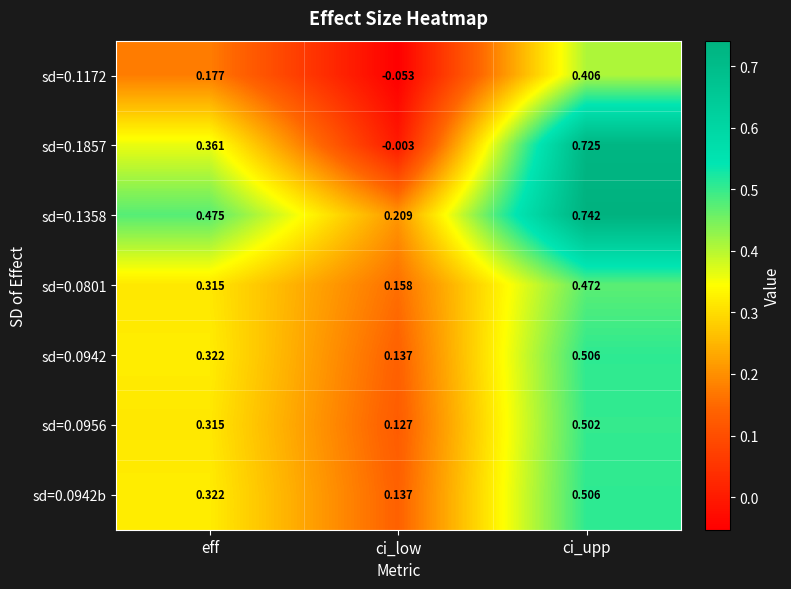

At which category is the sum across all series the highest?

ci_upp